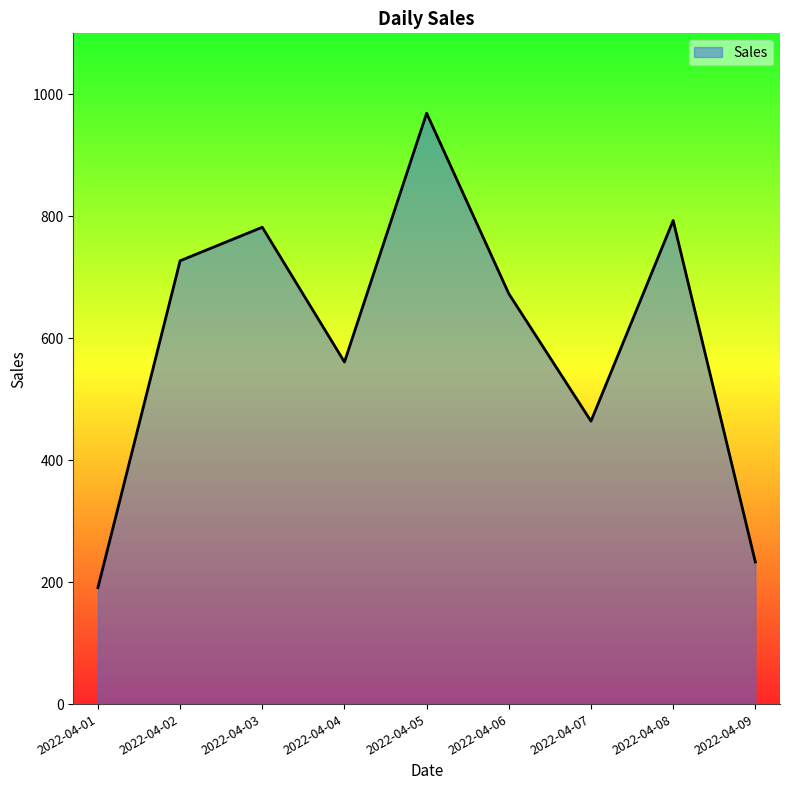

What is the maximum value shown in the chart?

969